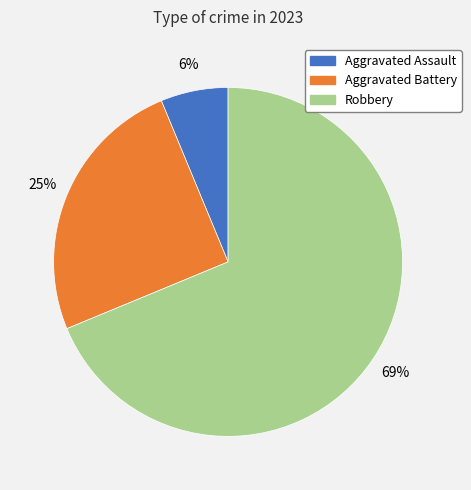

Between Robbery and Aggravated Assault, which is larger?

Robbery